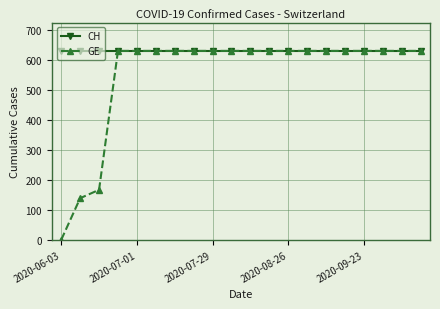

What is the value of the CH point at the 20th from the left?

631